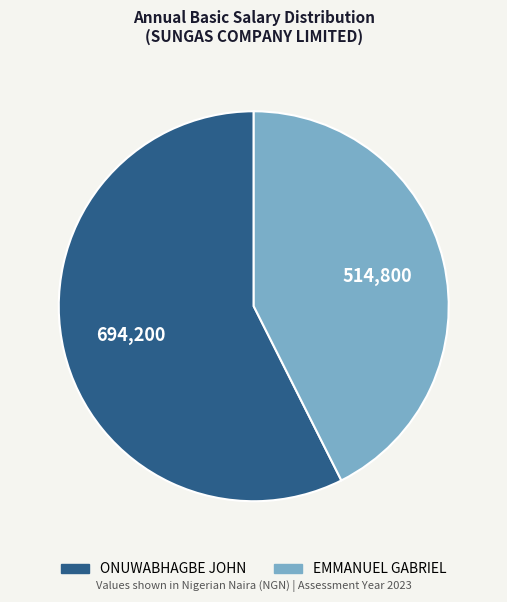

The ONUWABHAGBE JOHN slice represents 43% of the pie. True or false?

False